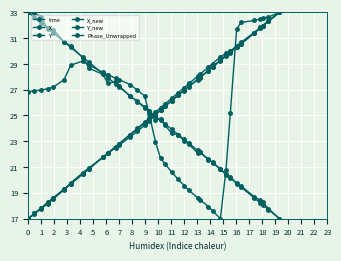

What is the sum of all X values?

940.0